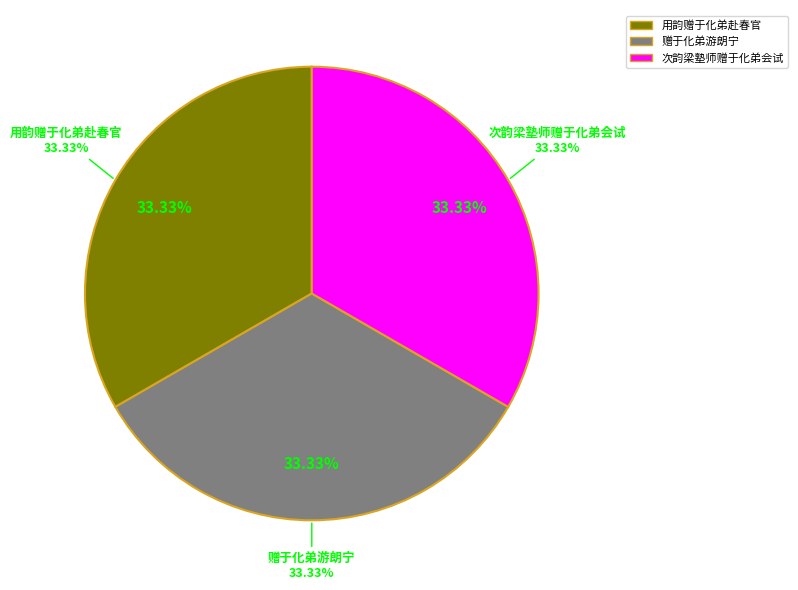

True or false: 赠于化弟游朗宁 accounts for 33% of the total.

True